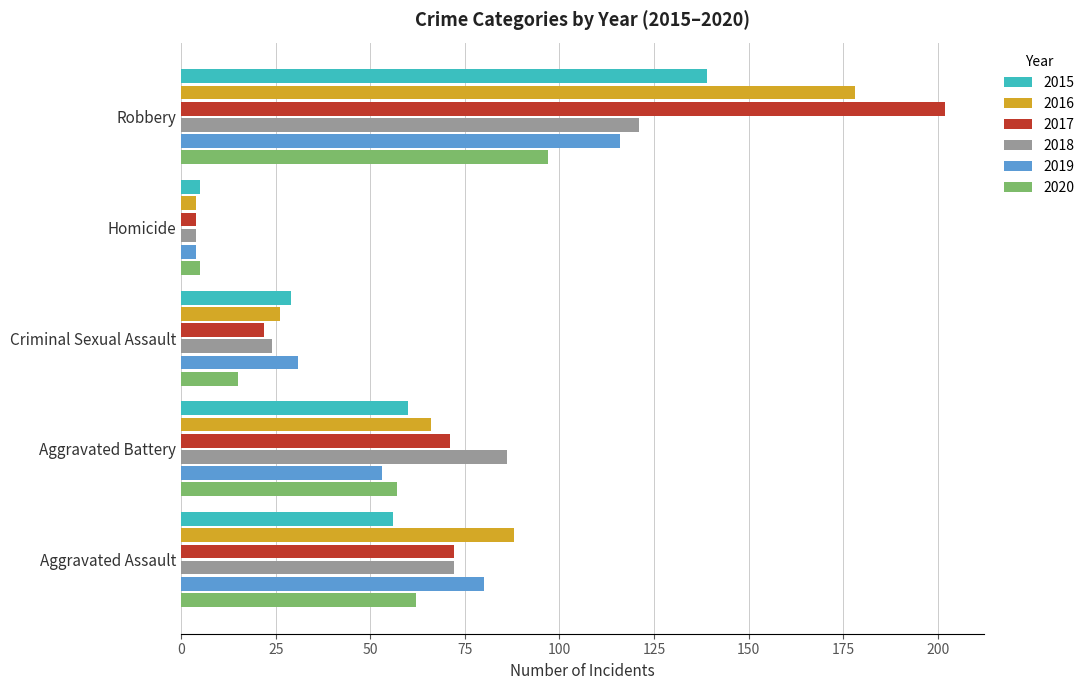

At Criminal Sexual Assault, list the series in order from smallest to largest.

2020, 2017, 2018, 2016, 2015, 2019